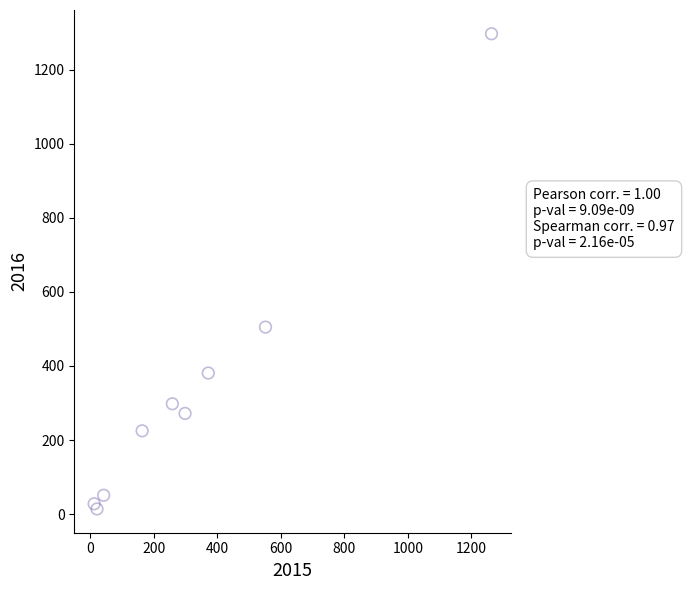

What Y value in the scatter plot is closest to 655?

505